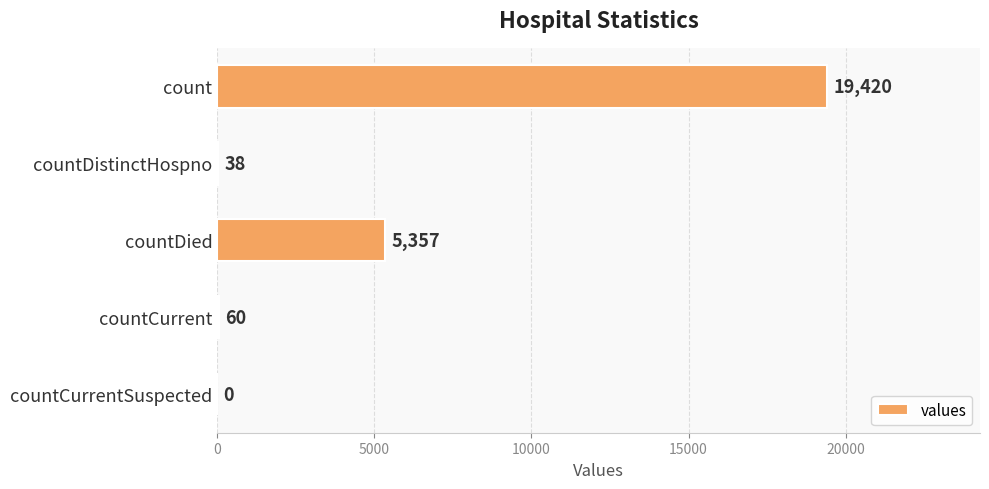

What is the change in value from countDistinctHospno to countDied?

+5319